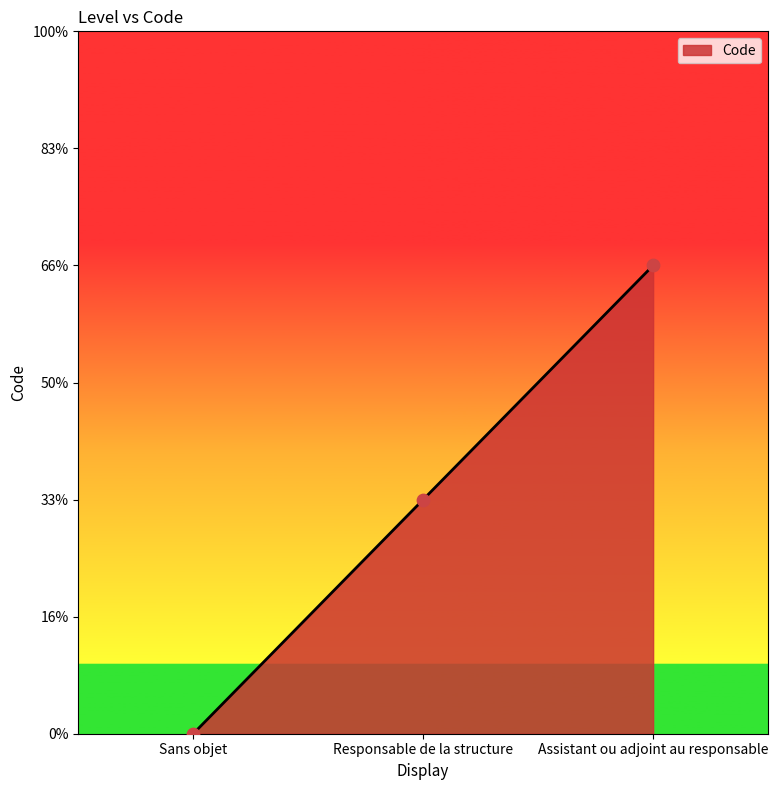

Which has a higher value, Assistant ou adjoint au responsable or Sans objet?

Assistant ou adjoint au responsable